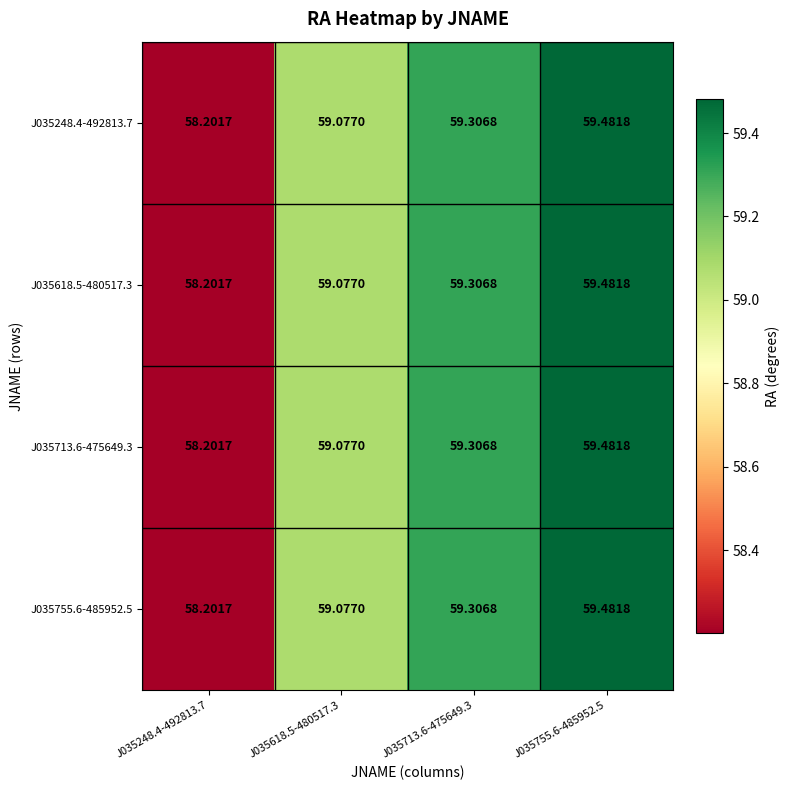

Is the value of J035618.5-480517.3 at J035713.6-475649.3 greater than the value of J035713.6-475649.3 at J035248.4-492813.7?

Yes